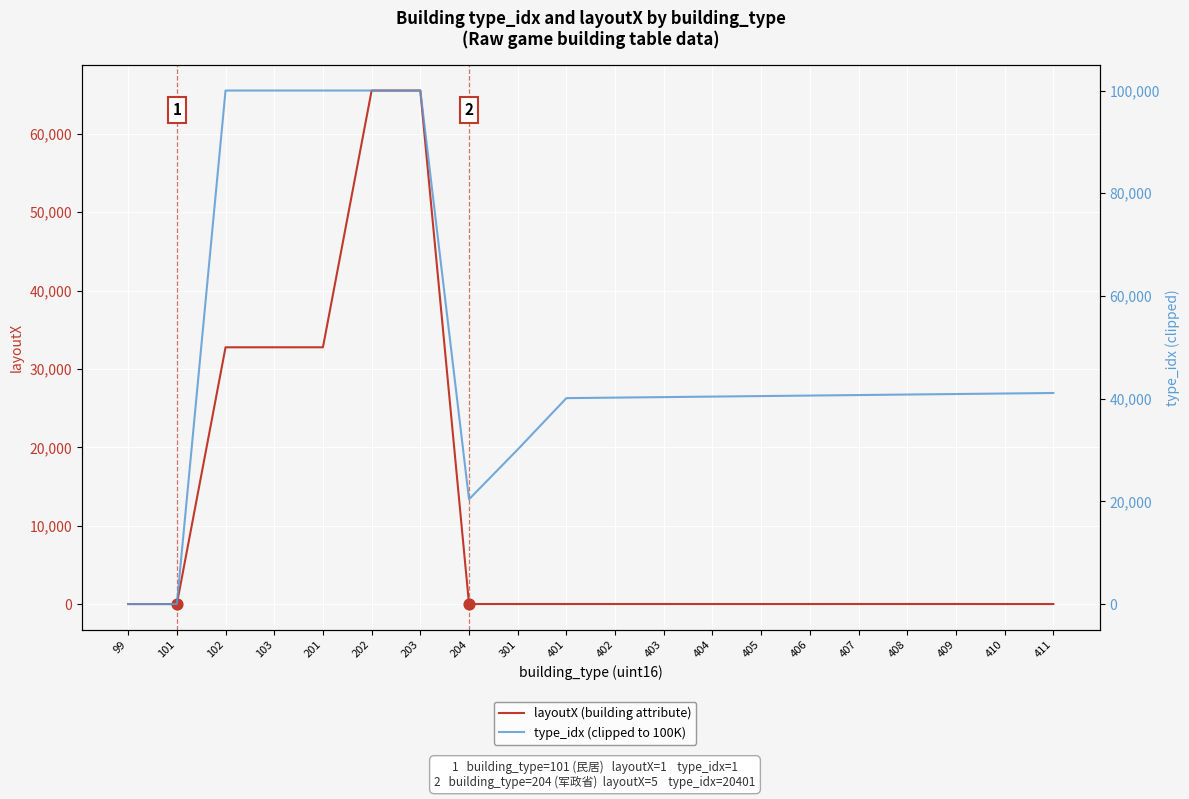

Which series contains the highest Y value?

type_idx (clipped to 100K)